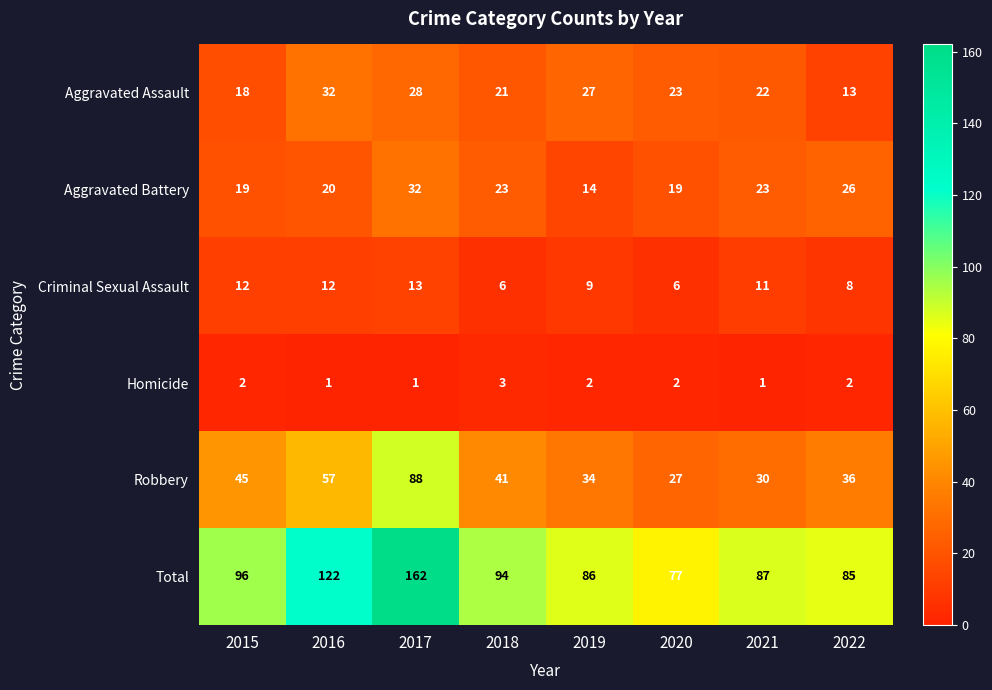

Which category has the highest value in the Aggravated Battery series?

2017